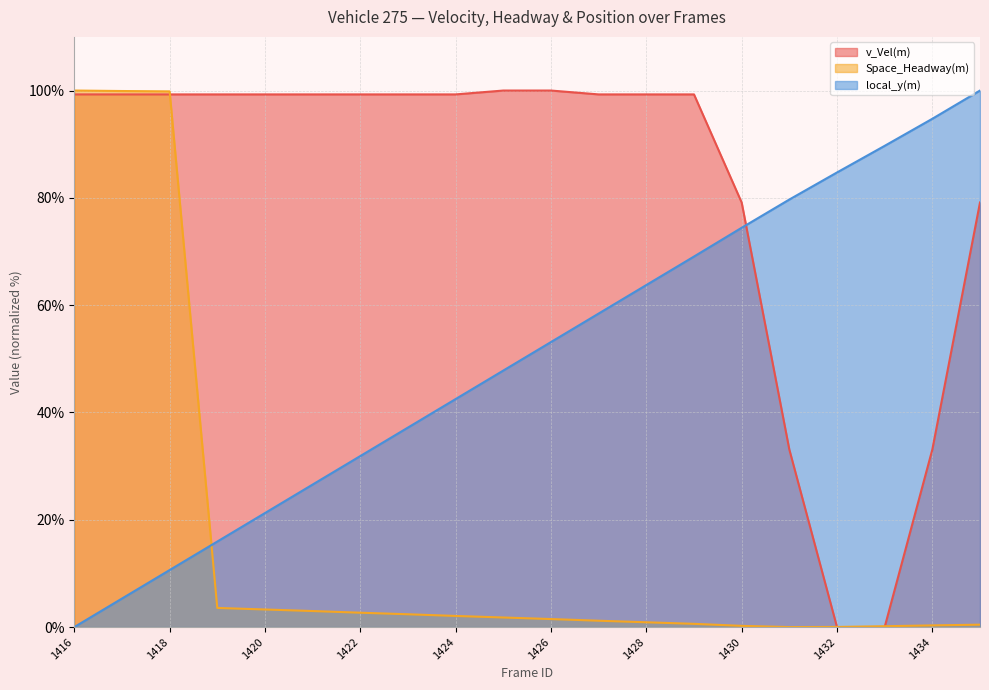

What are all the series names shown in the legend?

v_Vel(m) (line), Space_Headway(m) (line), local_y(m) (line)